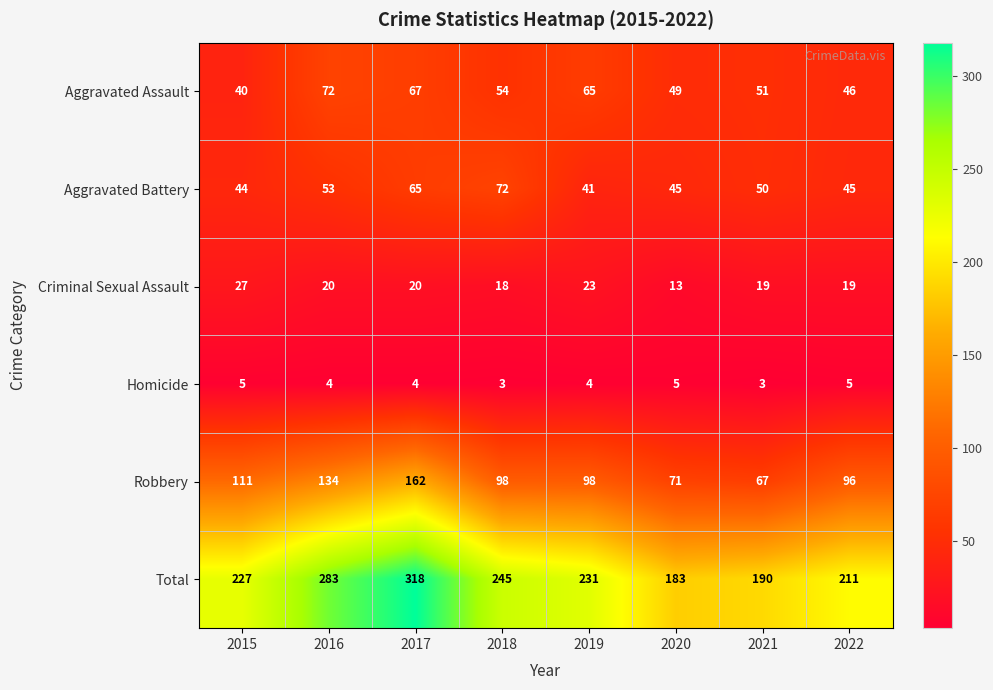

What is the total value across all series at 2018?

490